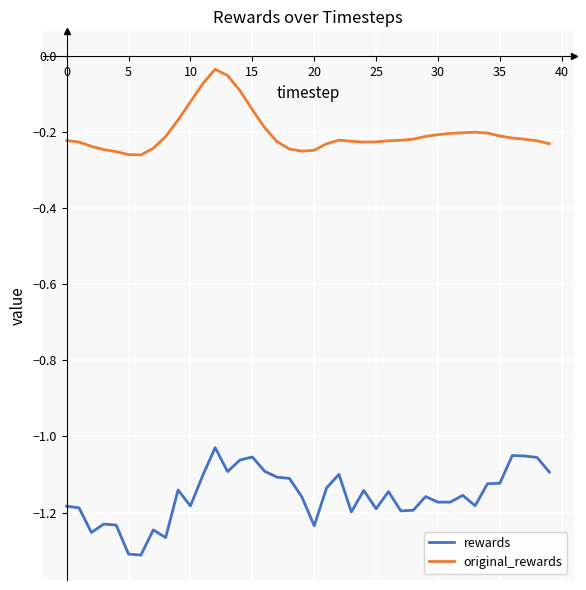

Which series has the widest spread of values?

rewards